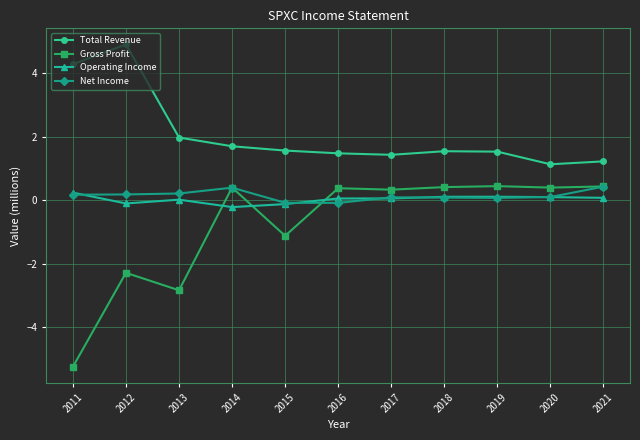

Which series has the largest range (max minus min)?

Gross Profit